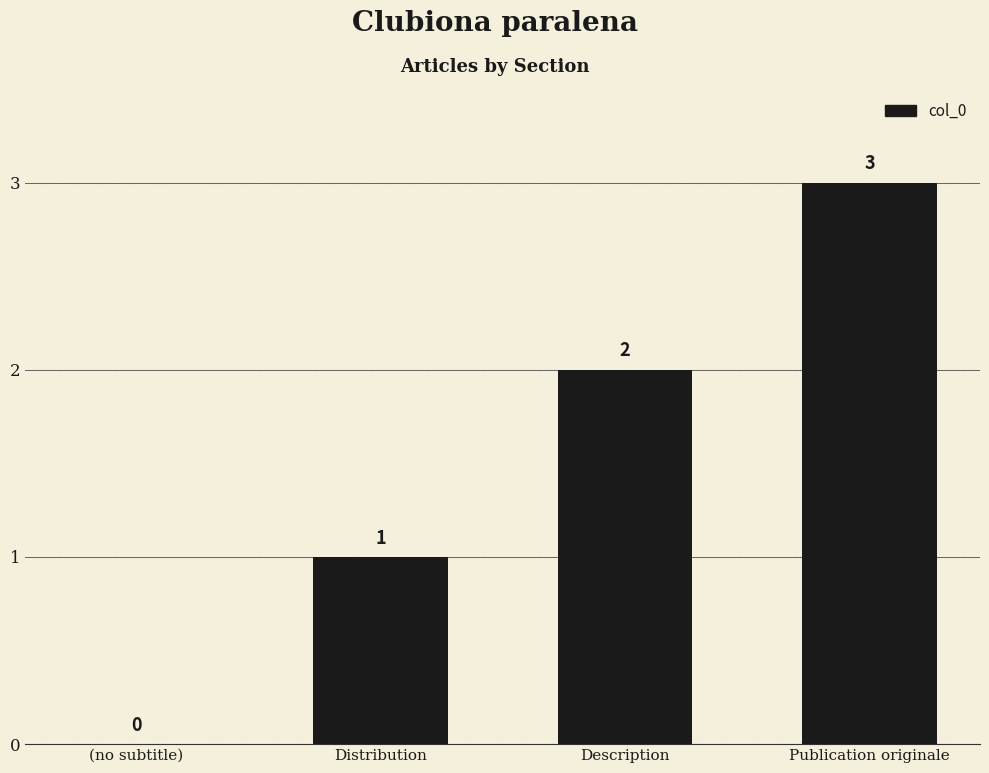

How many values are between 1 and 3?

3